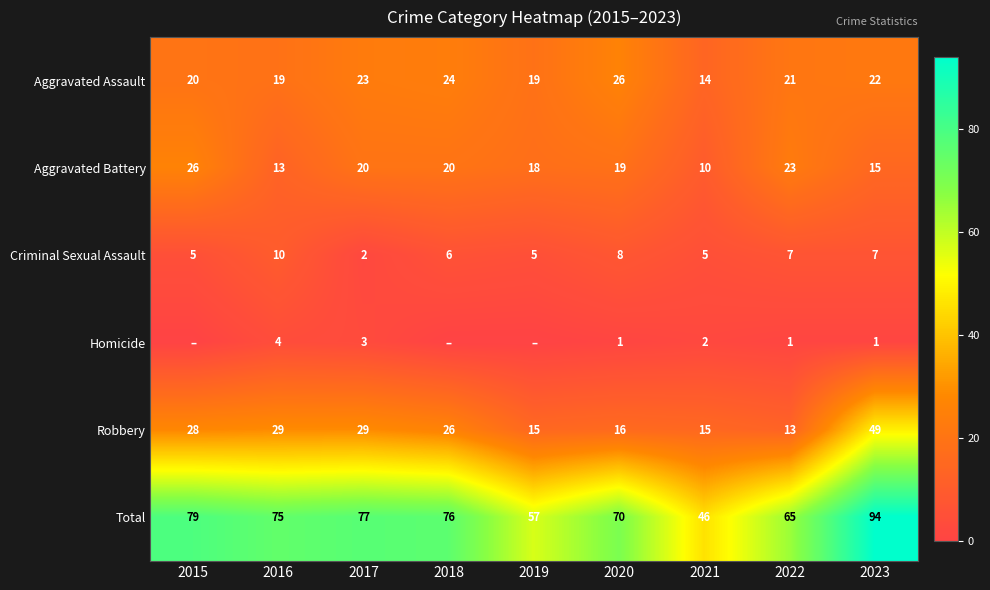

At which label does Criminal Sexual Assault reach its peak?

2016